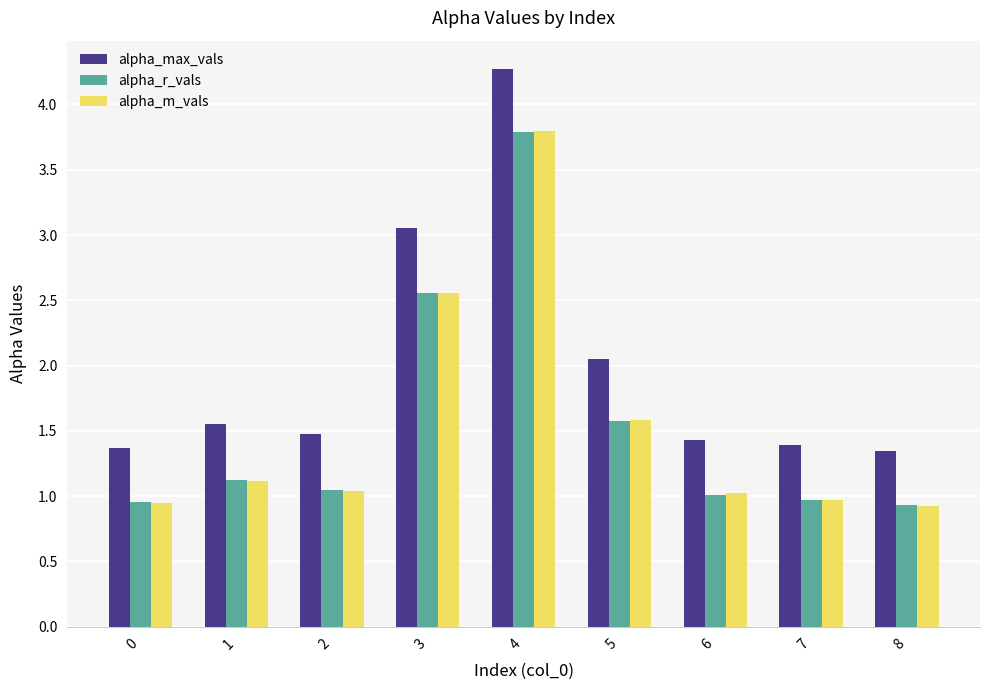

What is the difference between the alpha_r_vals values at 6 and 5?

0.6